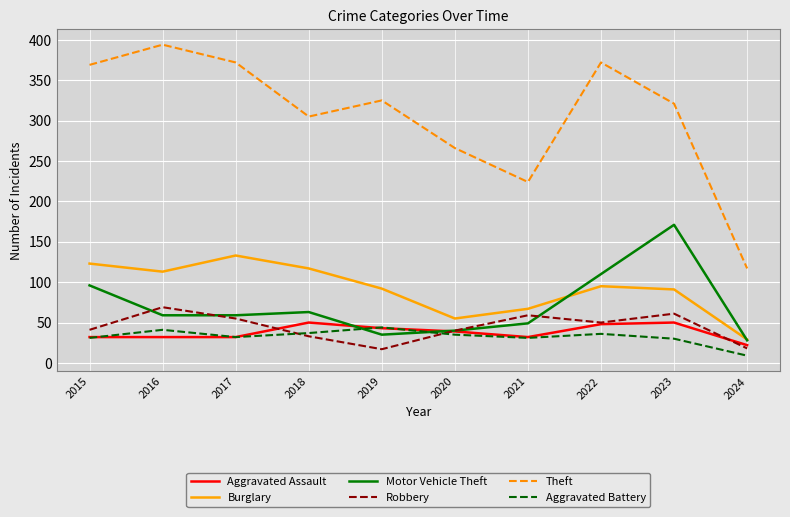

What is the total value across all series at 2020?

475